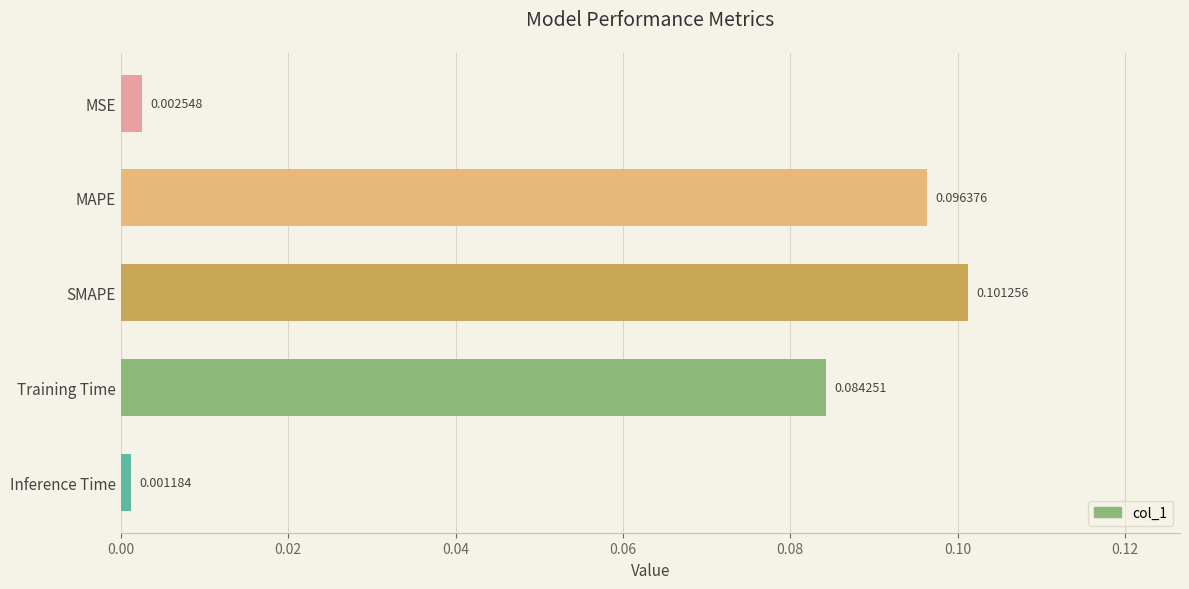

Where is the data nearest to the value 0?

Inference Time